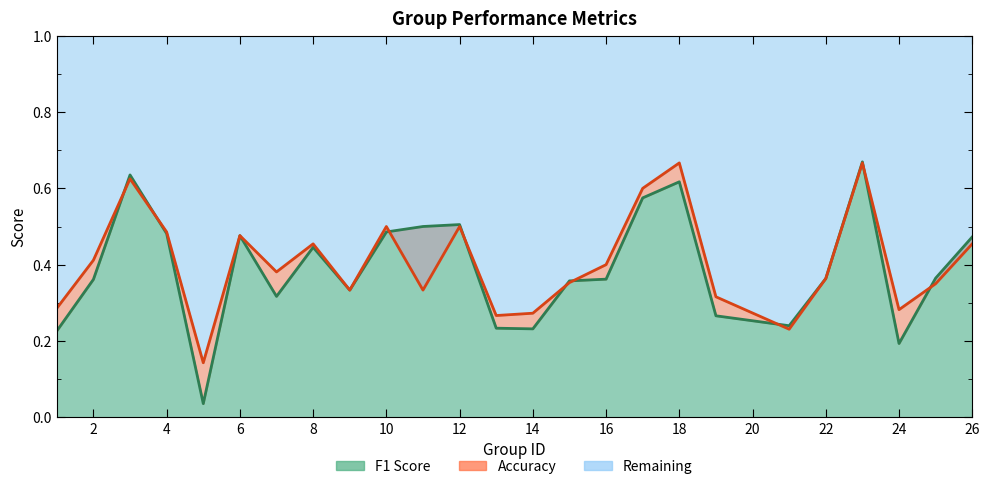

Does the chart have visible grid lines?

No